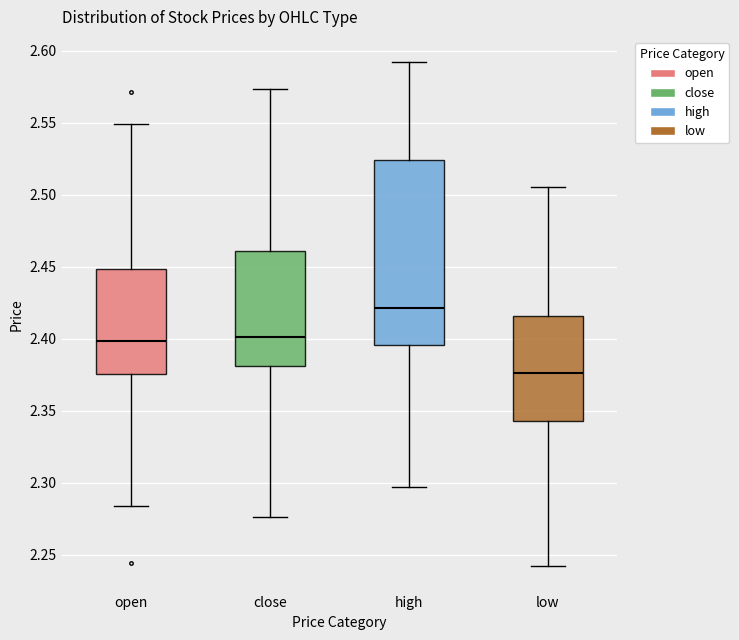

Reading left to right, read every box against the y-axis: the position of its median line, the range the box covers, and the ends of its whiskers. The values are not printed on the chart, so give them approximately, as read against the axis.

open: median 2.400, box 2.375 to 2.450, whiskers 2.285 to 2.550
close: median 2.400, box 2.380 to 2.460, whiskers 2.275 to 2.575
high: median 2.420, box 2.395 to 2.525, whiskers 2.295 to 2.590
low: median 2.375, box 2.345 to 2.415, whiskers 2.240 to 2.505